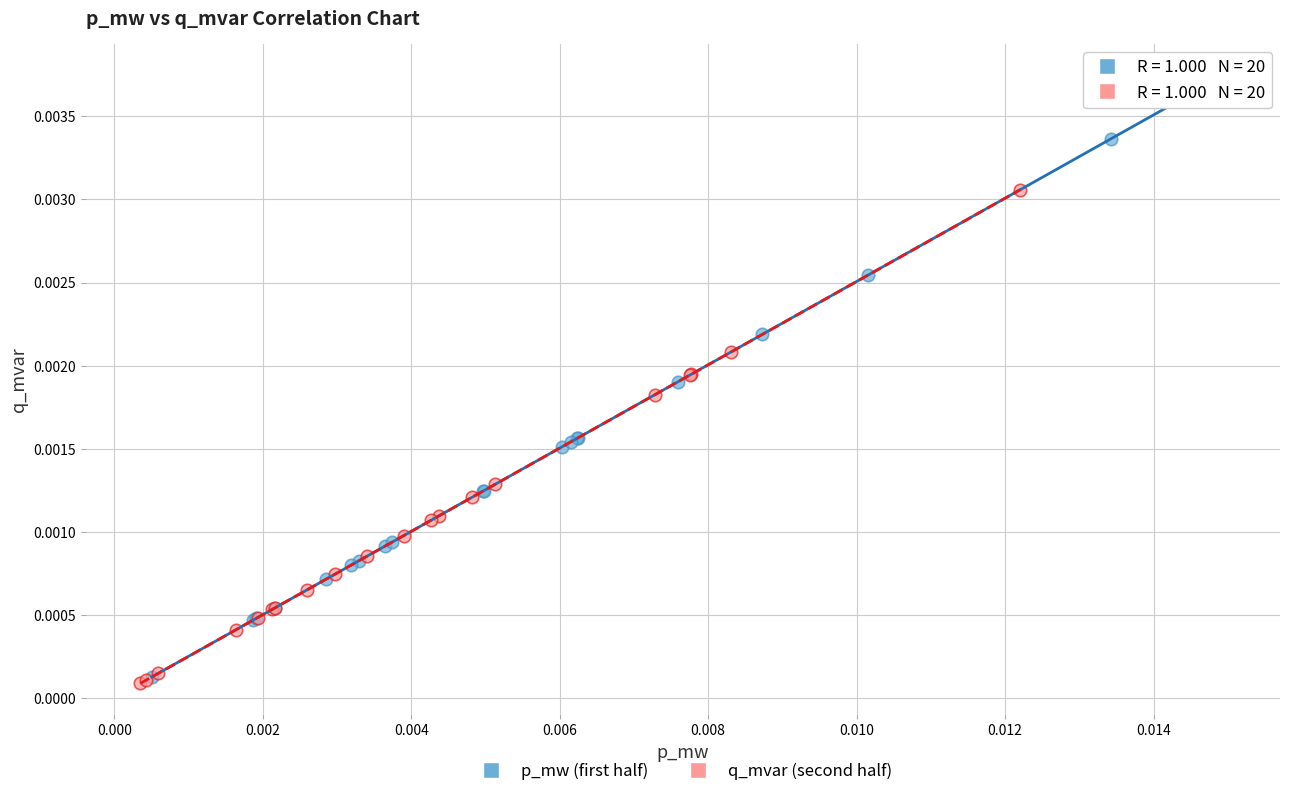

Which series has the largest Y range (max minus min)?

p_mw (first half)